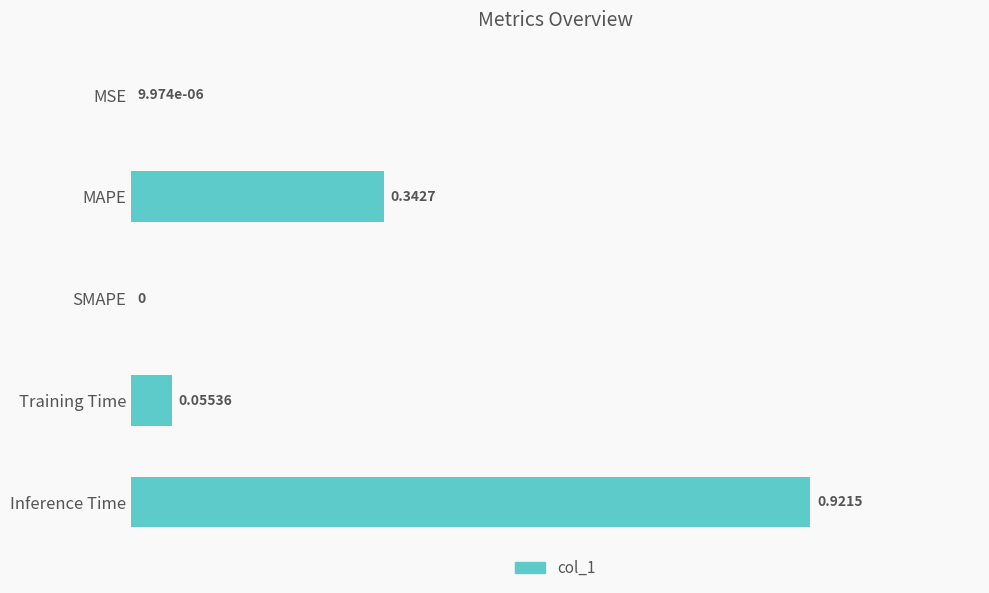

What is the sum of all values?

1.3